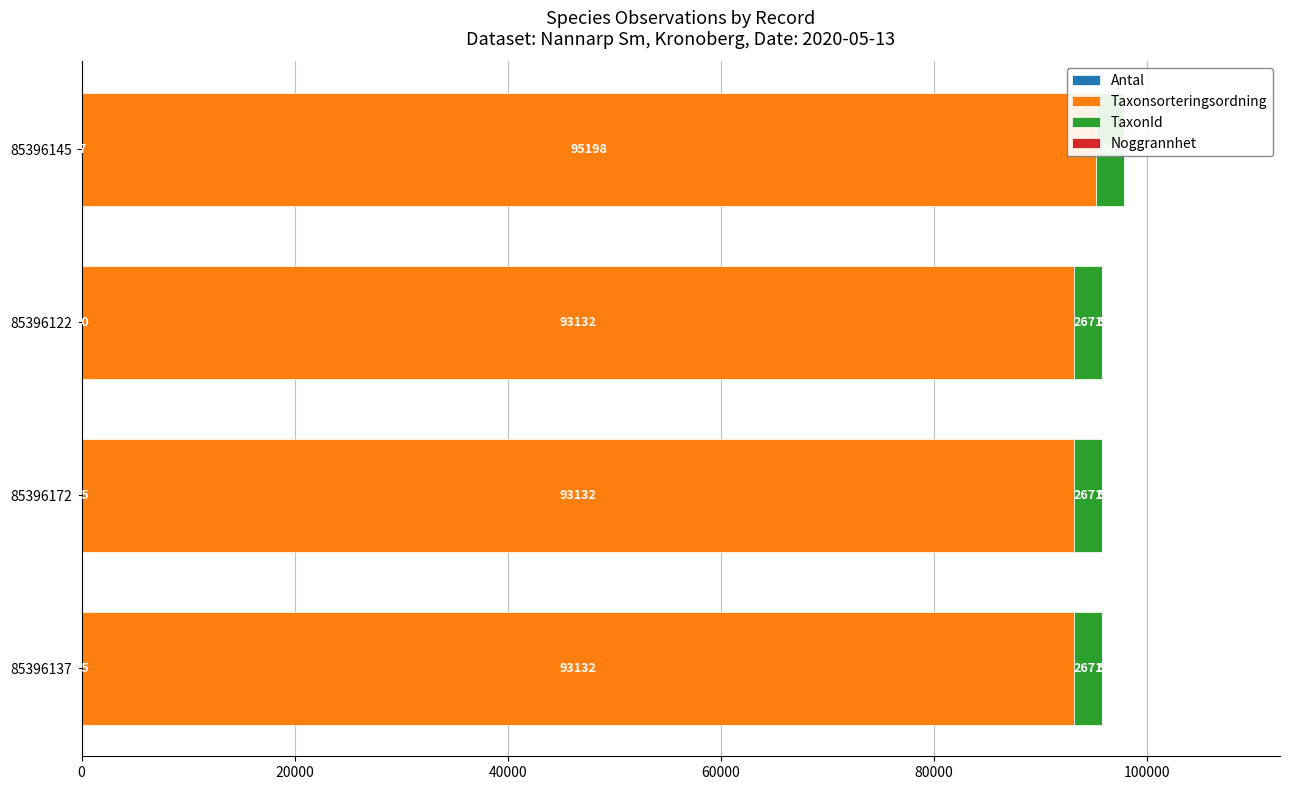

At how many categories does at least one series exceed 92377?

4